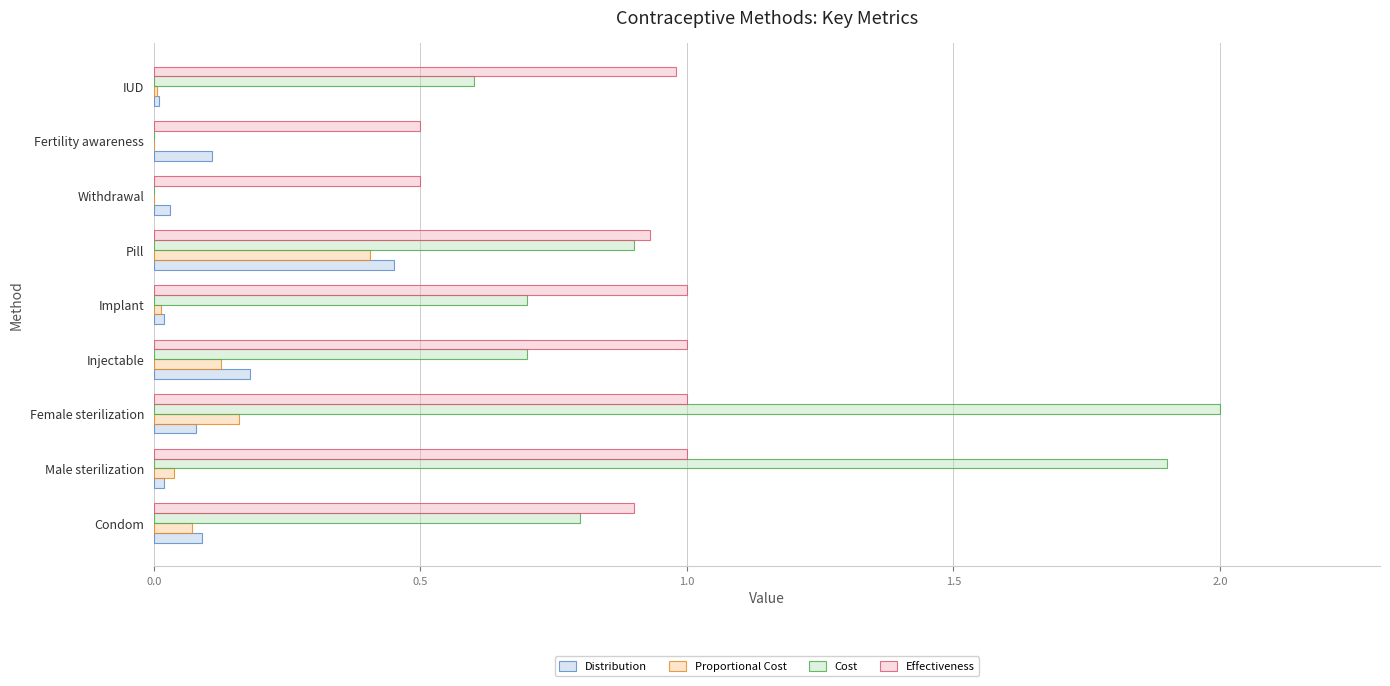

The Effectiveness series shows 1.8 at Male sterilization. True or false?

False